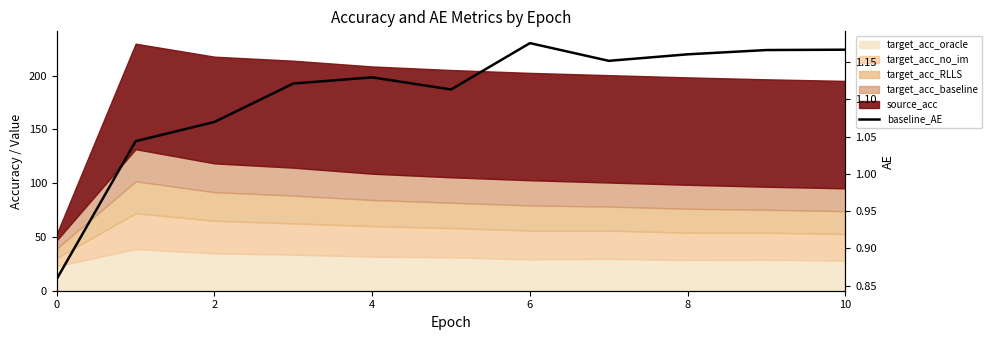

What is the sum of all values?

12.2